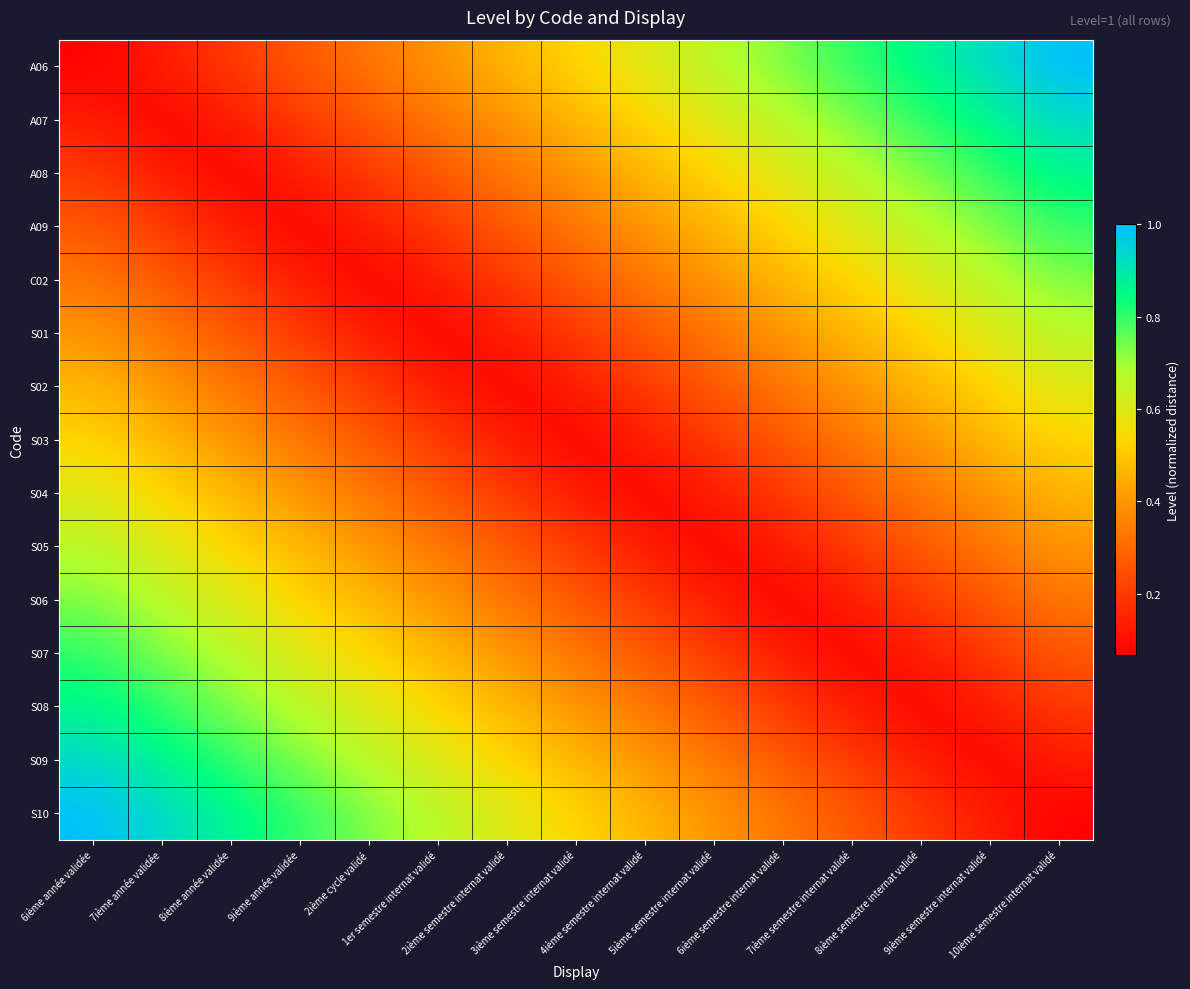

Which label corresponds to the smallest value in the chart?

6ième année validée